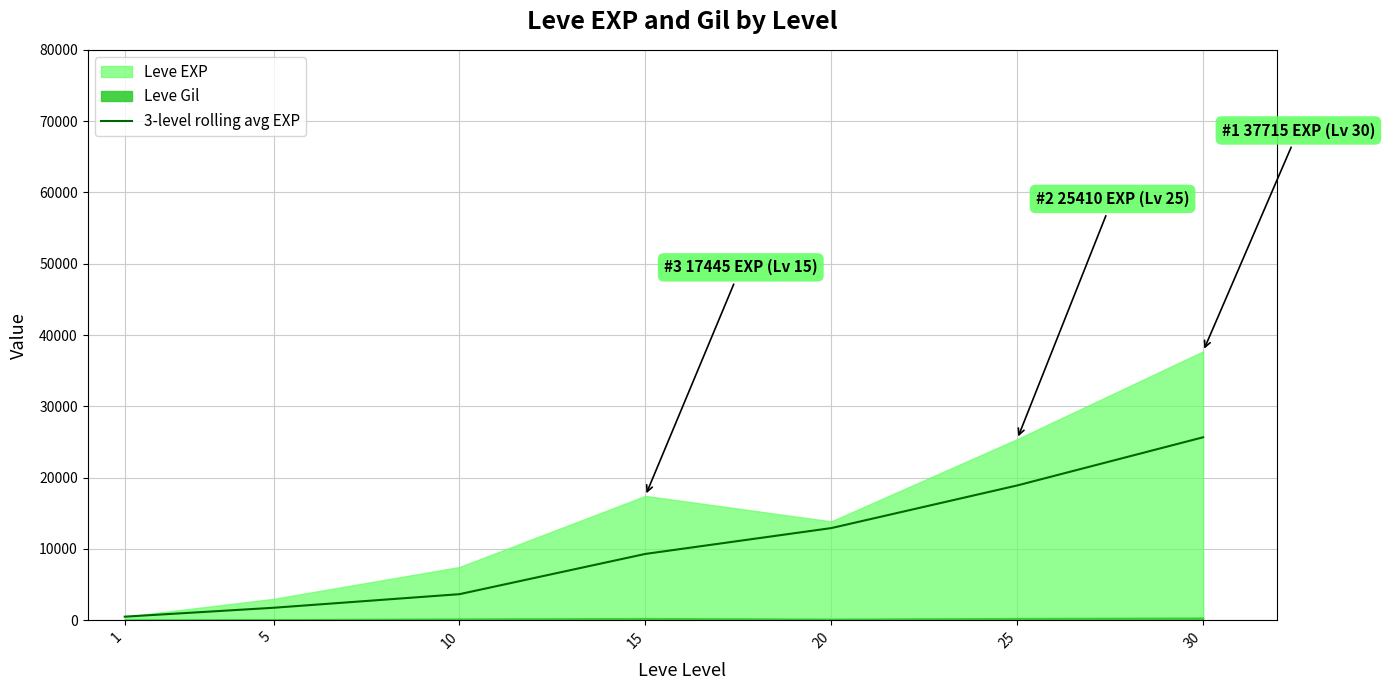

What is the difference between the maximum and minimum values?

25157.1